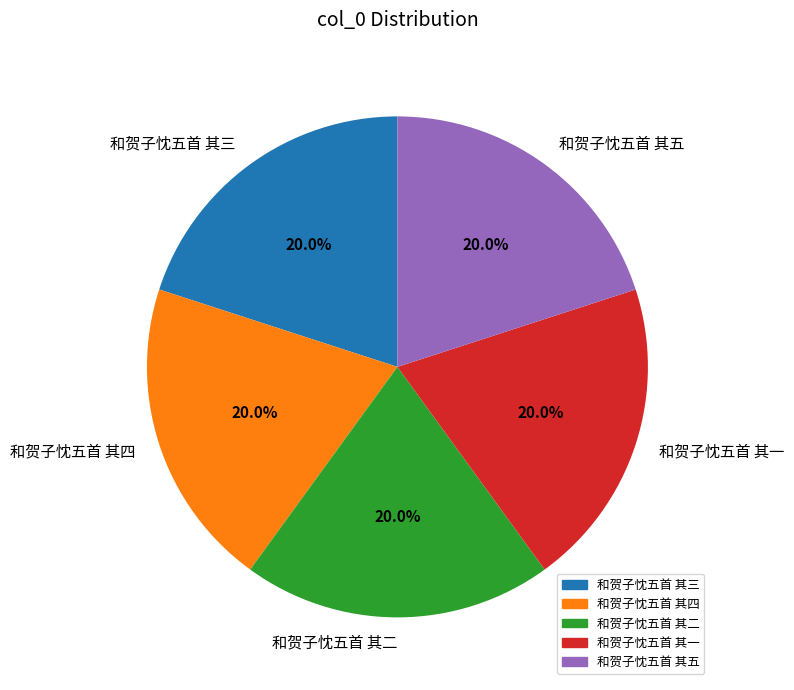

Is there any slice that represents more than half of the pie?

No